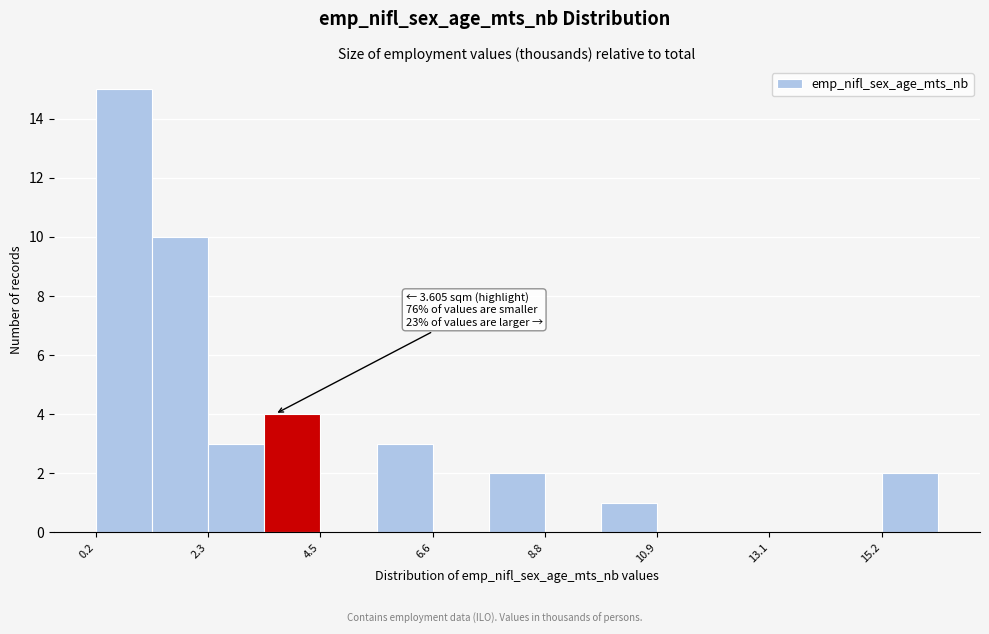

Read against the x-axis, roughly where is the centre of the tallest bar?

0.5